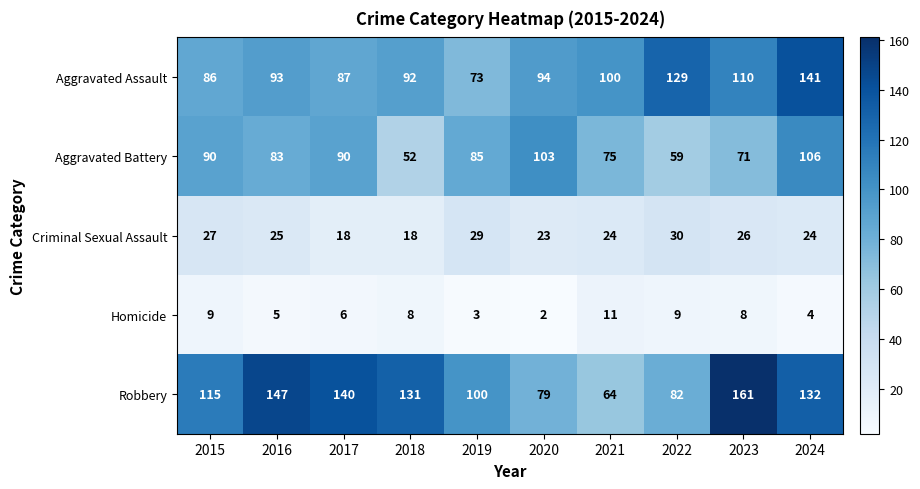

Rank the series at 2022 from lowest to highest value.

Homicide, Criminal Sexual Assault, Aggravated Battery, Robbery, Aggravated Assault